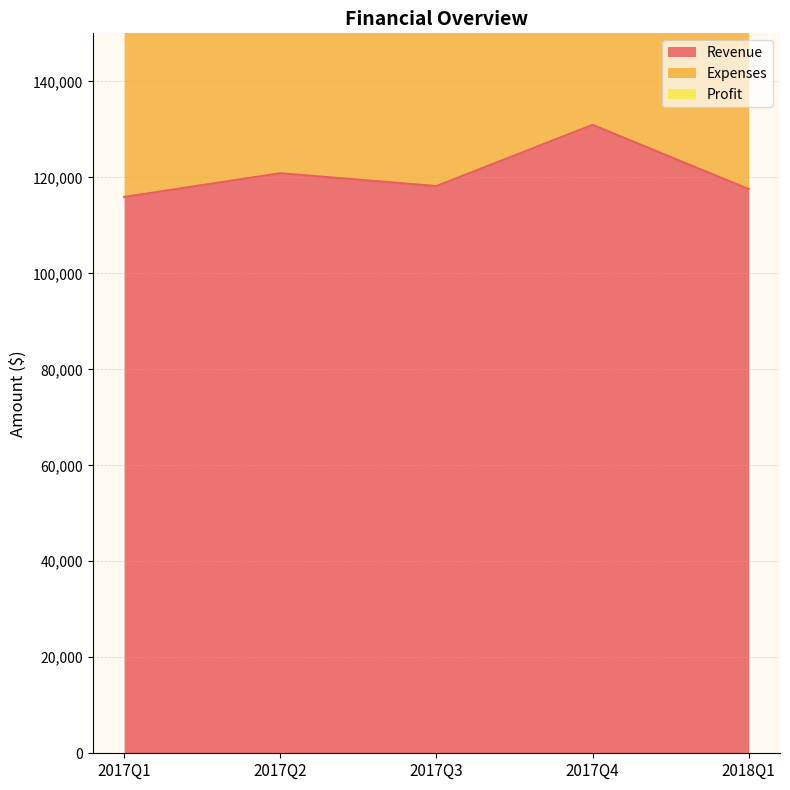

What is the difference between the maximum and second lowest values in the Expenses series?

23449